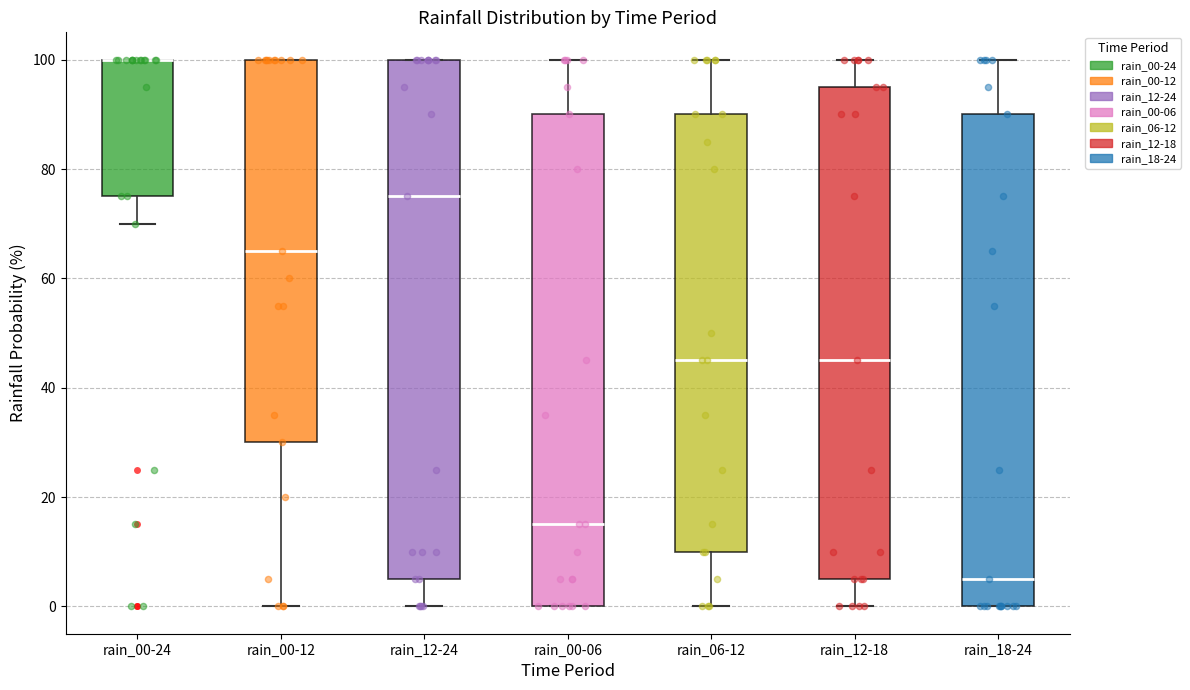

Which box is the tallest, from its lower edge to its upper edge?

rain_12-24